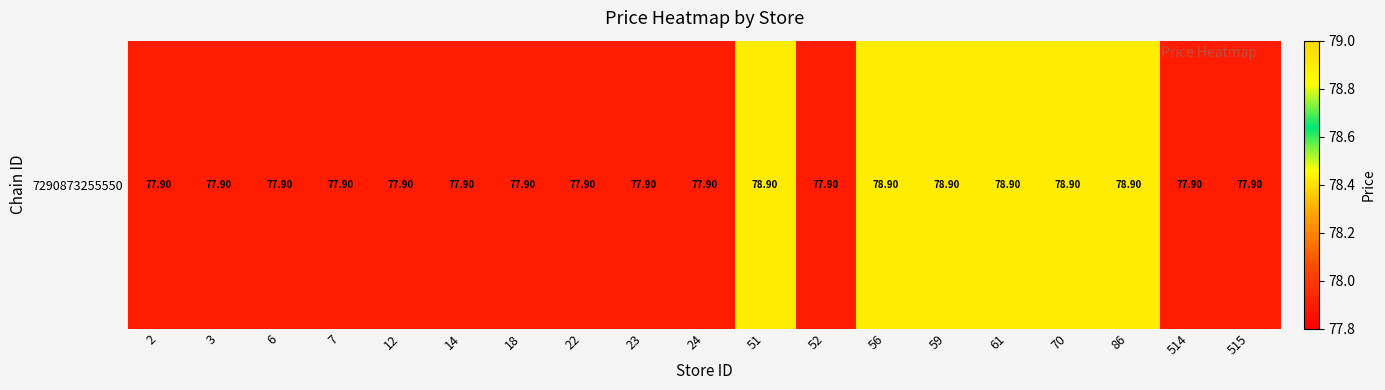

Which category has the lowest value across all series?

2